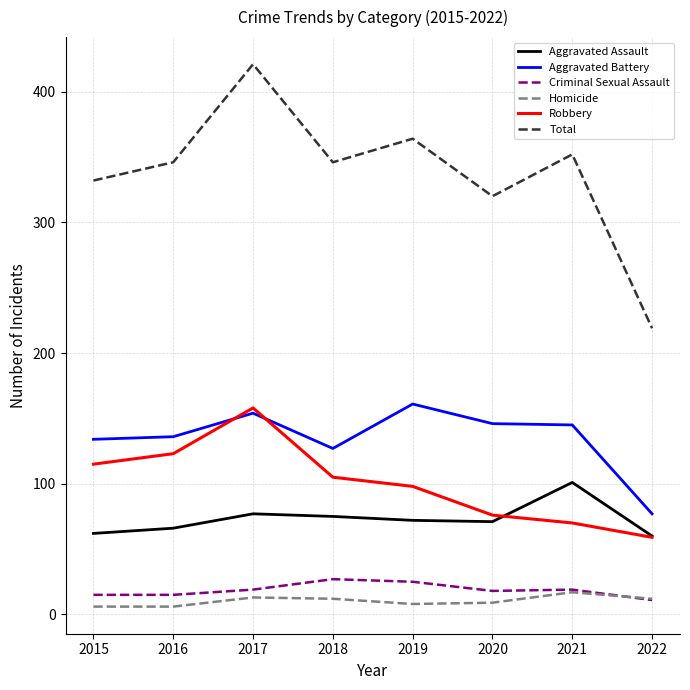

What is the difference between the highest and lowest values at 2022?

208